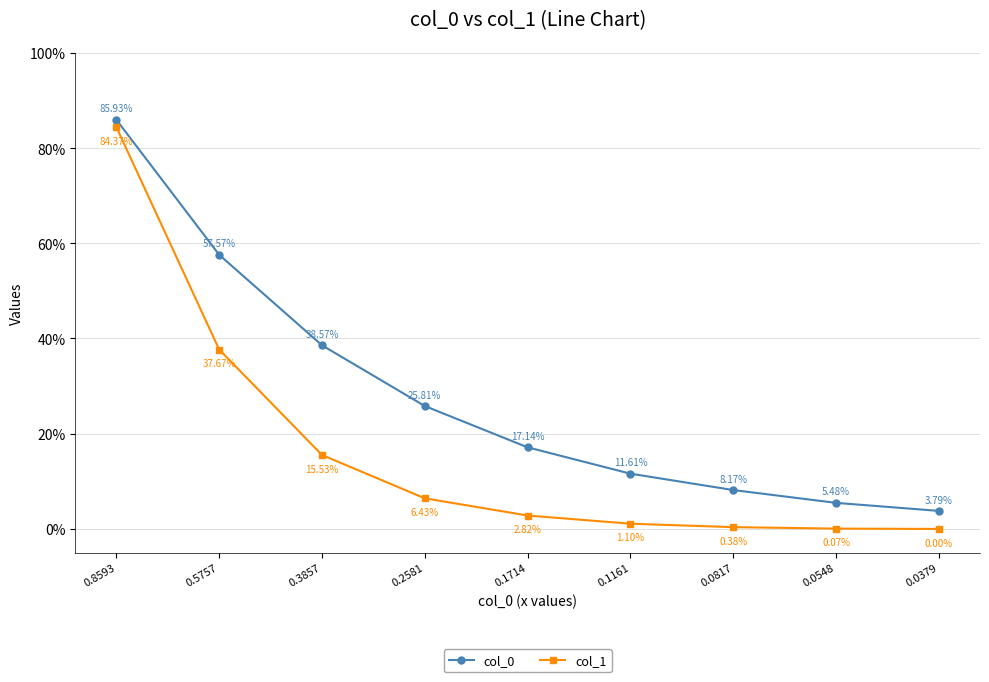

Does the chart have visible grid lines?

Yes